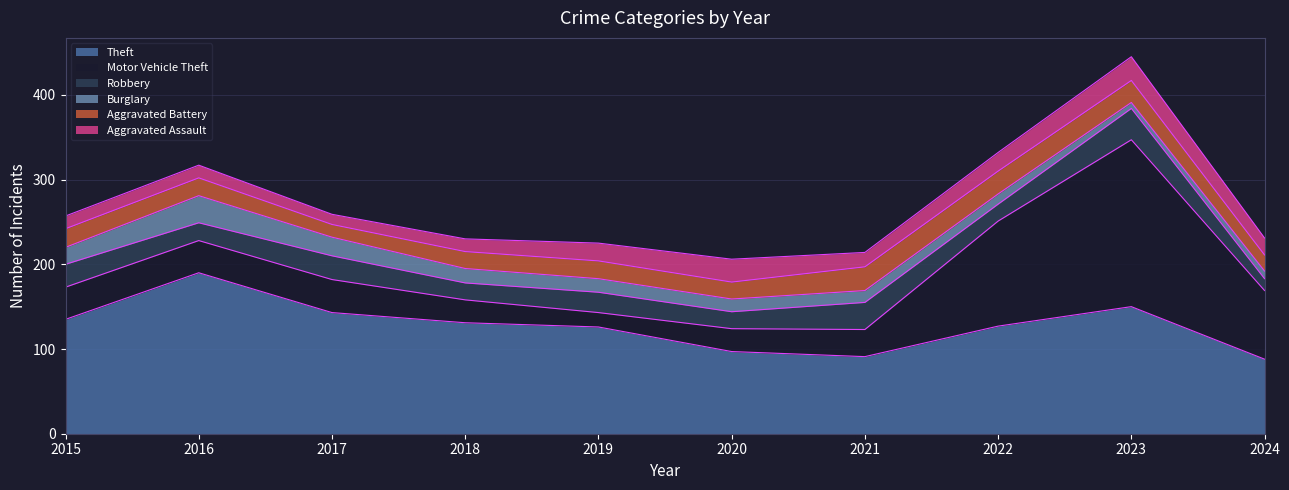

What is the difference between the second highest and minimum values in the Theft series?

62